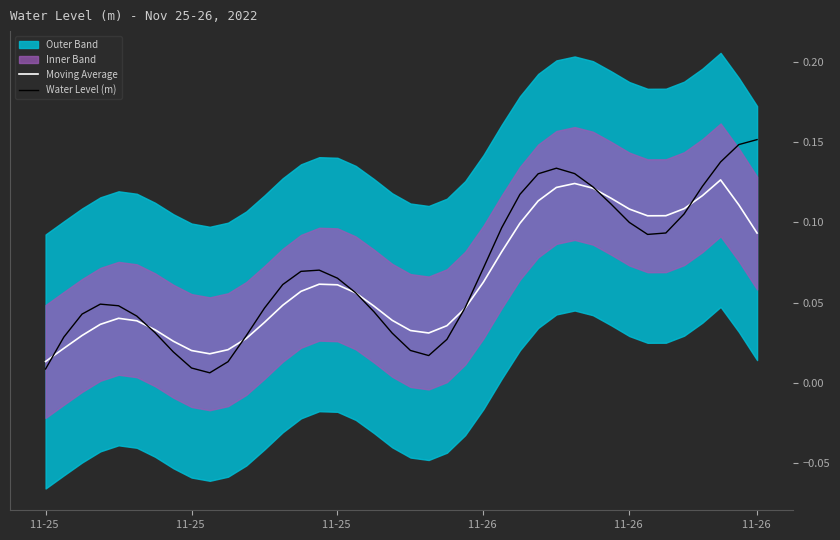

Which series ends up on top after the final intersection of Moving Average and Water Level (m)?

Water Level (m)